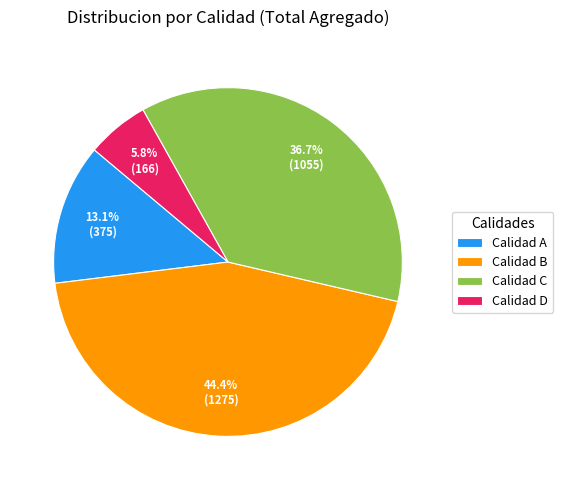

To the nearest percent, what is the difference between the Calidad B and Calidad D slice percentages?

39%